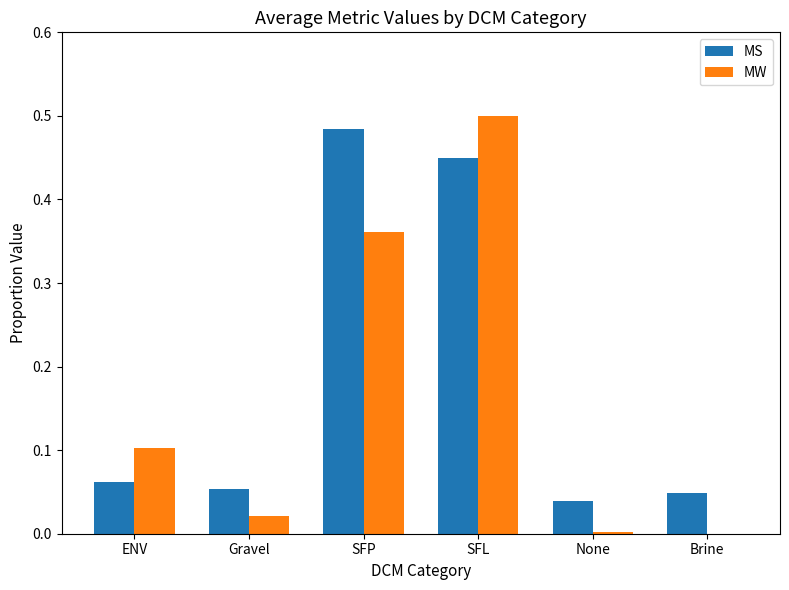

Which series changed the most between ENV and None?

MW